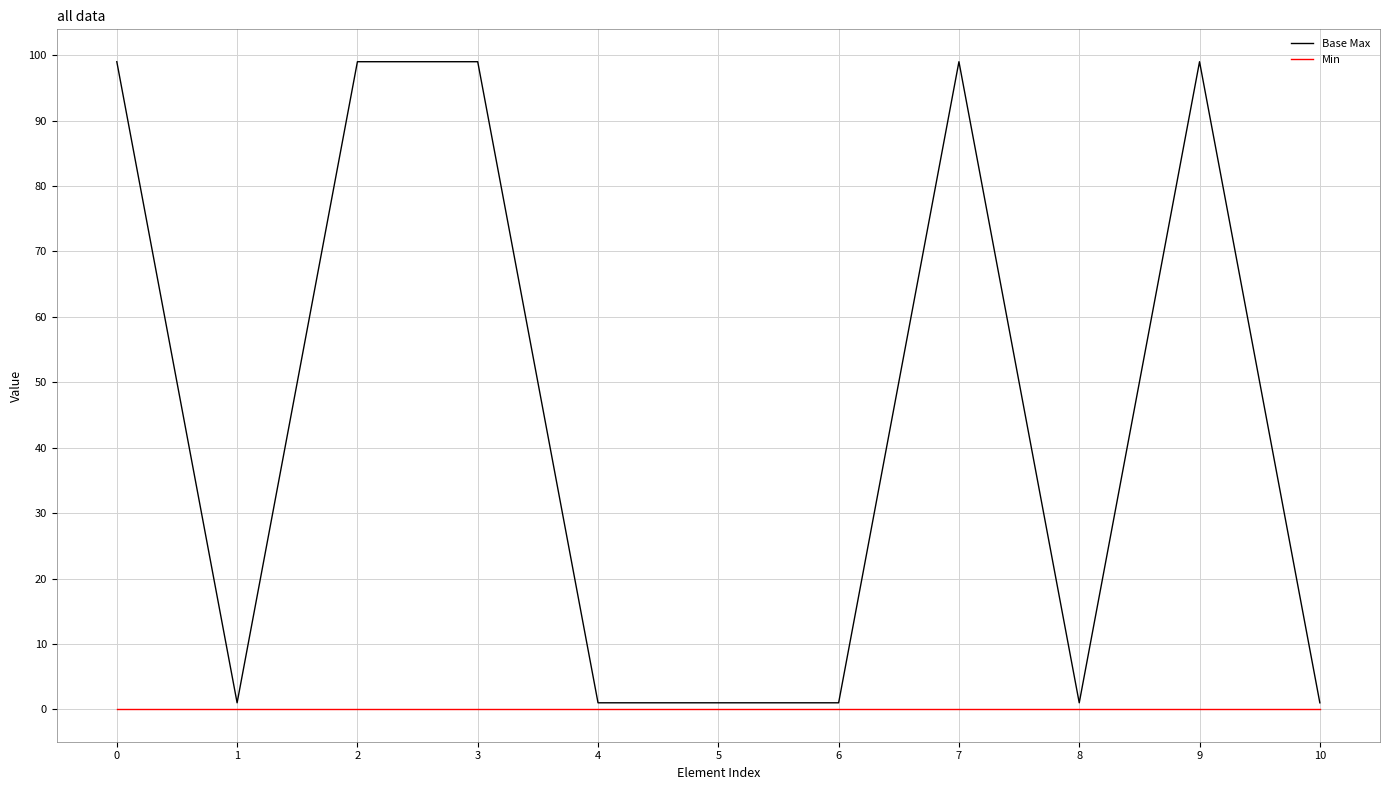

The value of Min at 6 is 0. True or false?

True